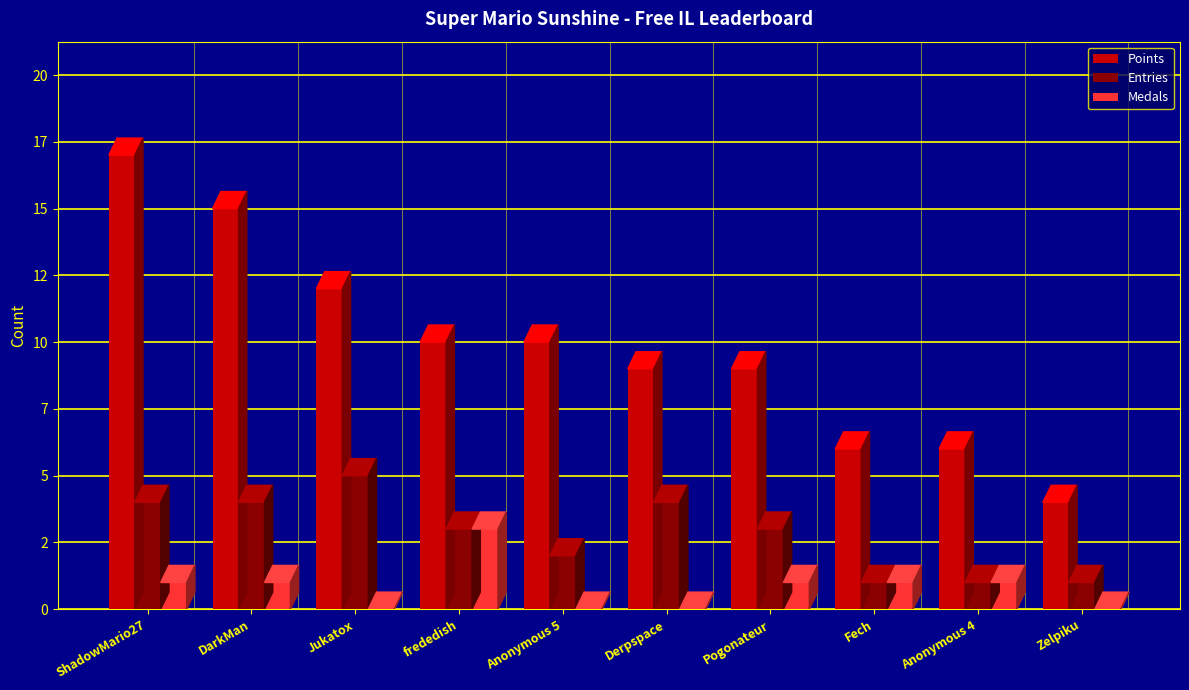

Where does the Medals series first go above 1?

frededish